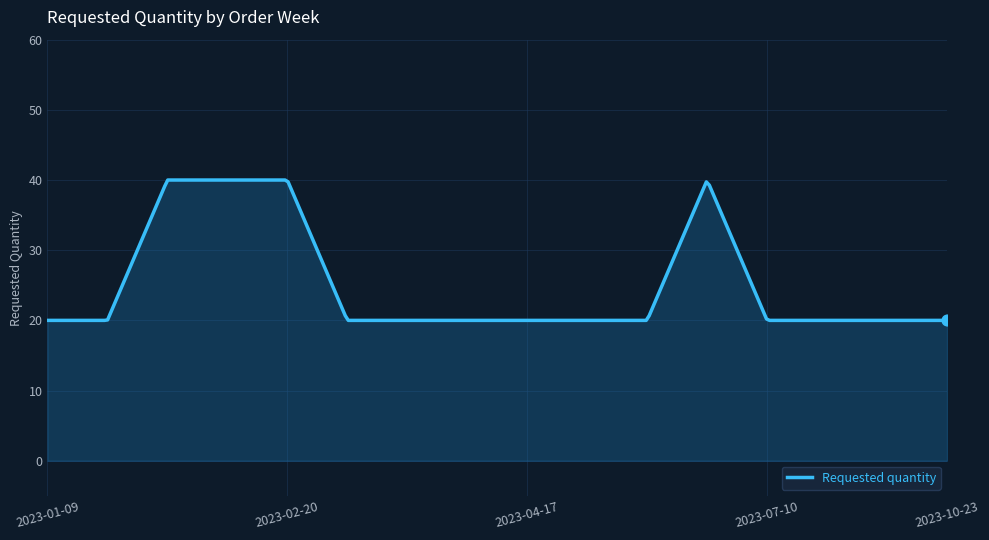

What is the smallest value displayed?

20.0